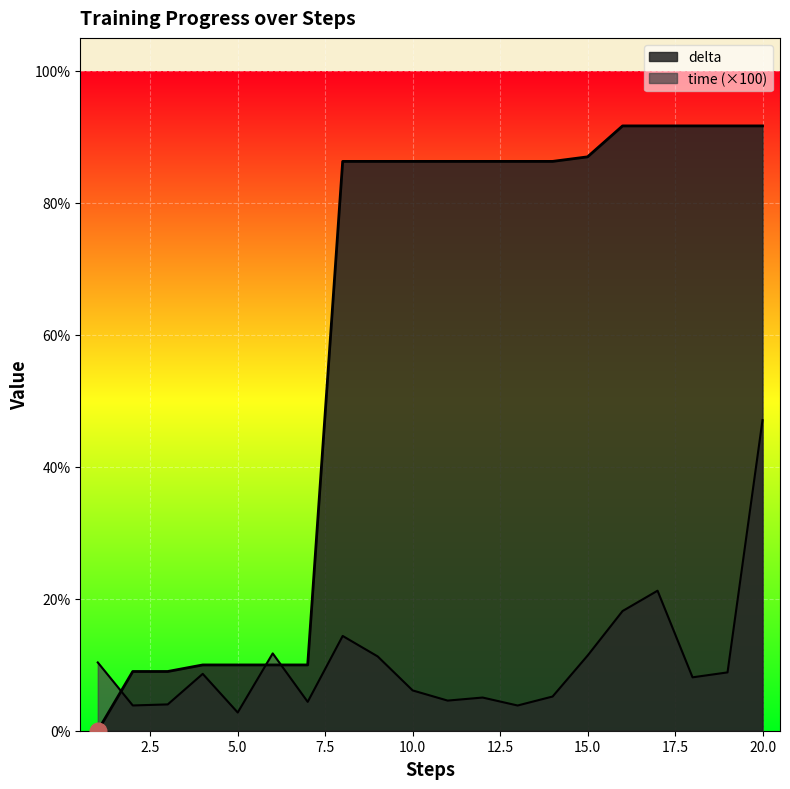

True or false: delta has more than 0 points higher than both neighbors.

False